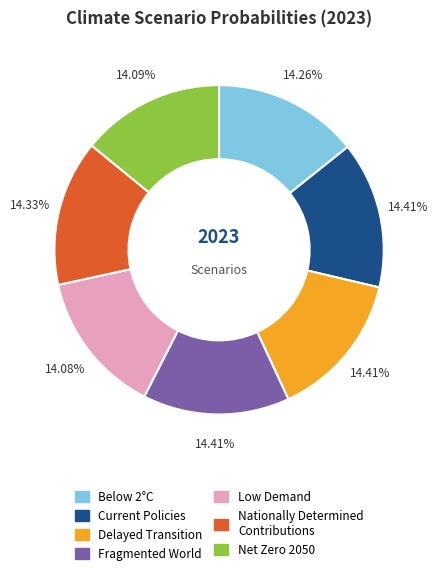

True or false: Nationally Determined Contributions accounts for 14% of the total.

True